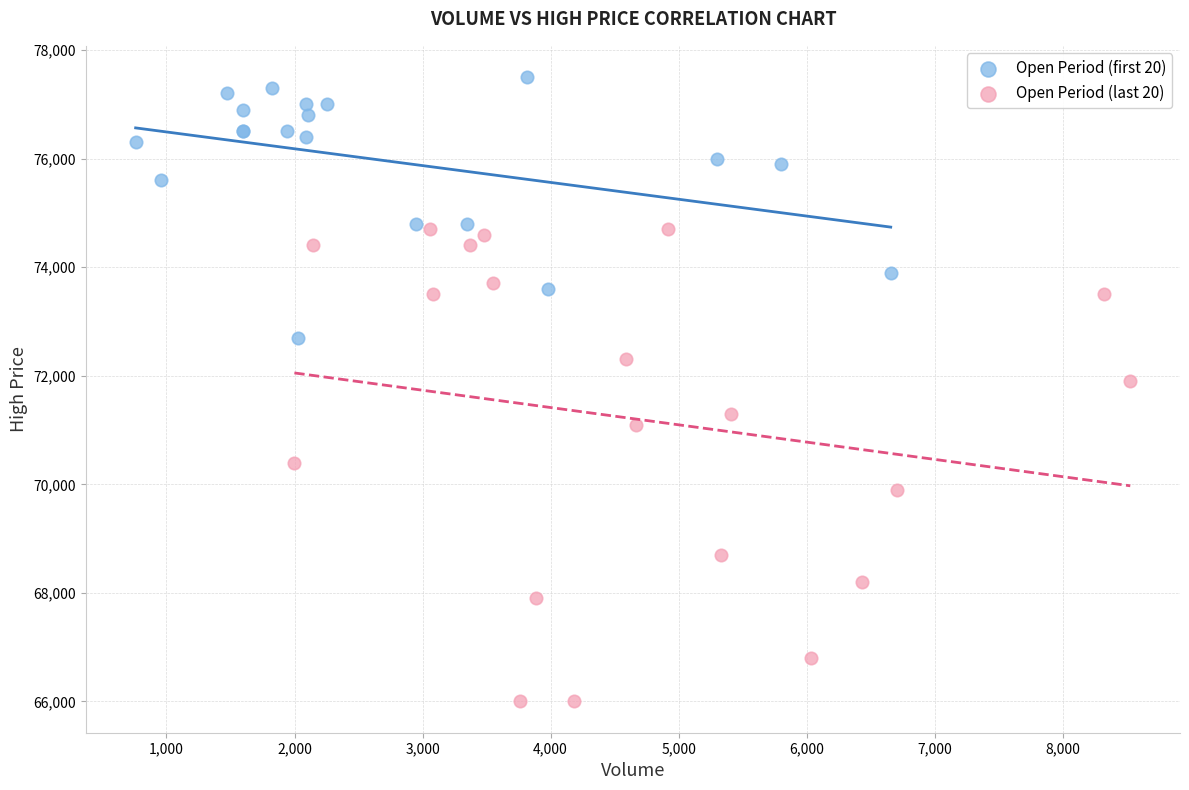

Which series has the widest spread of Y values?

Open Period (last 20)